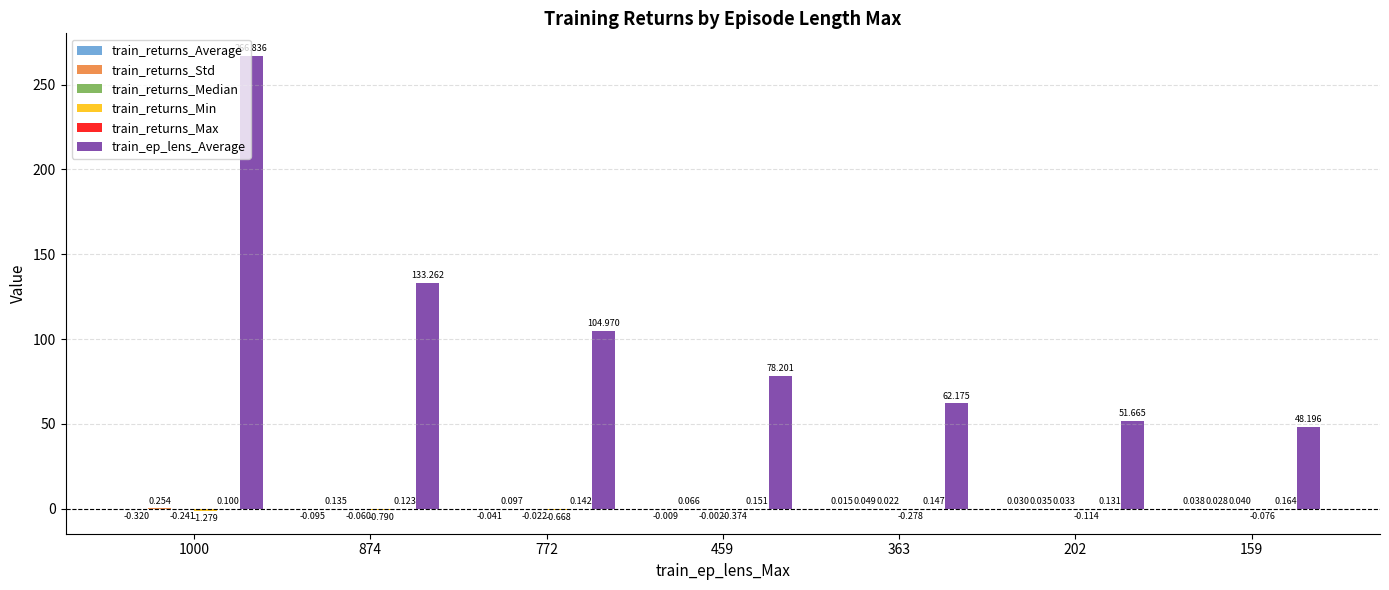

Which series has the largest total across all categories?

train_ep_lens_Average